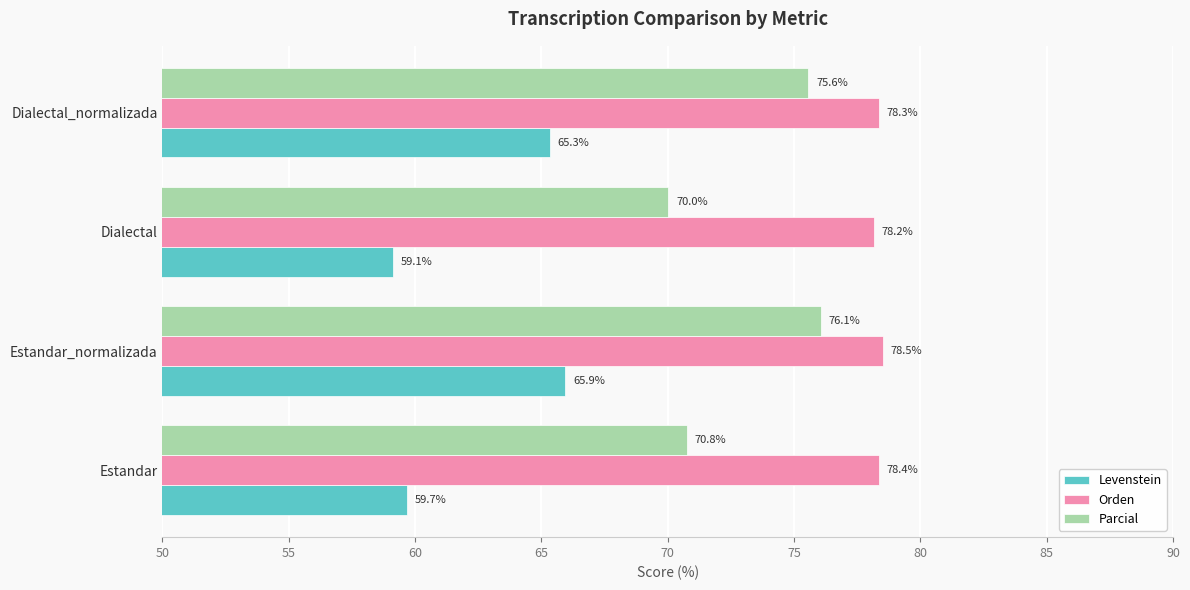

Which category has the highest value in the Levenstein series?

Estandar_normalizada